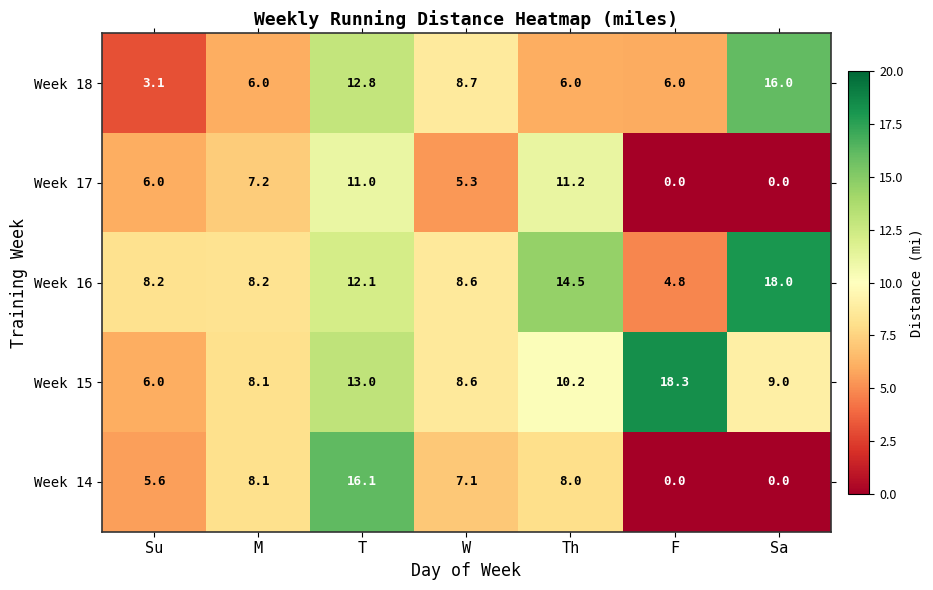

Rank the series by their maximum value, from highest to lowest.

Week 15, Week 16, Week 14, Week 18, Week 17